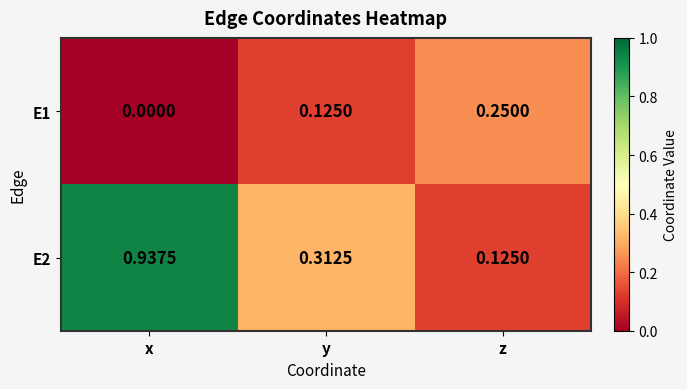

Is the value of E1 at x greater than the value of E2 at z?

No